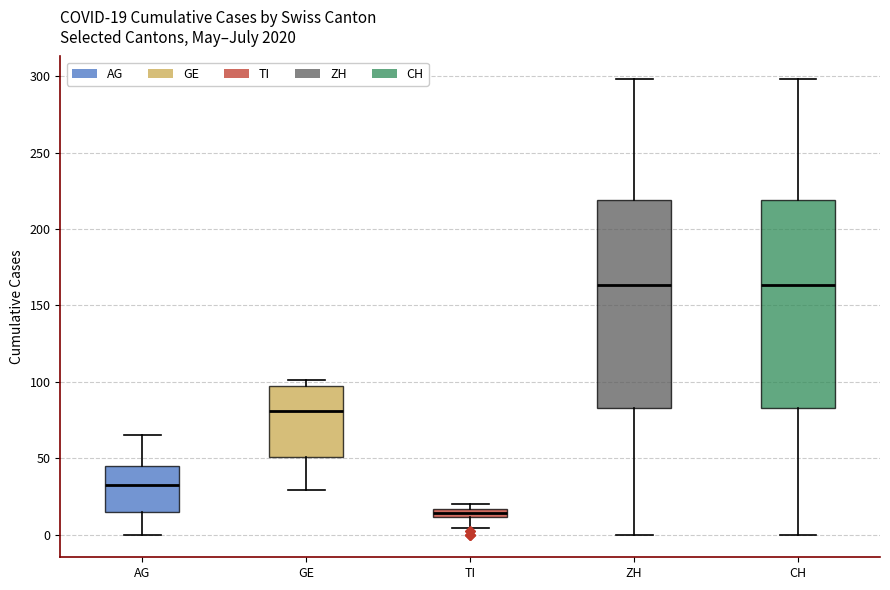

Which box's median line is the lowest?

TI